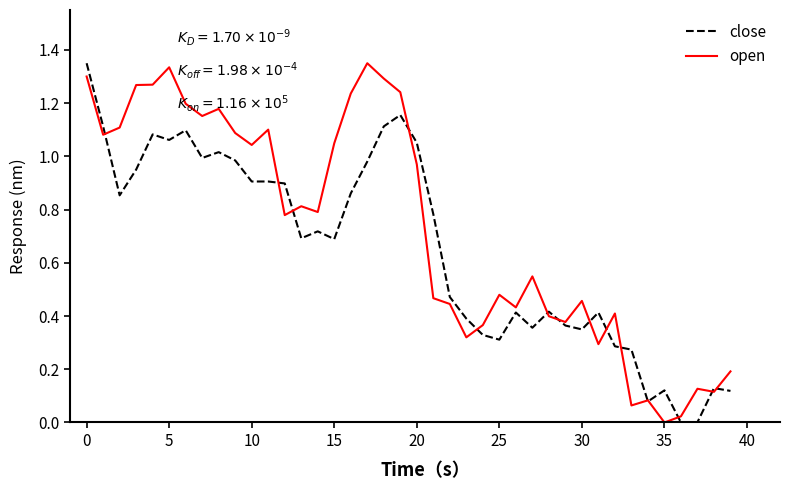

Does the chart have visible grid lines?

No